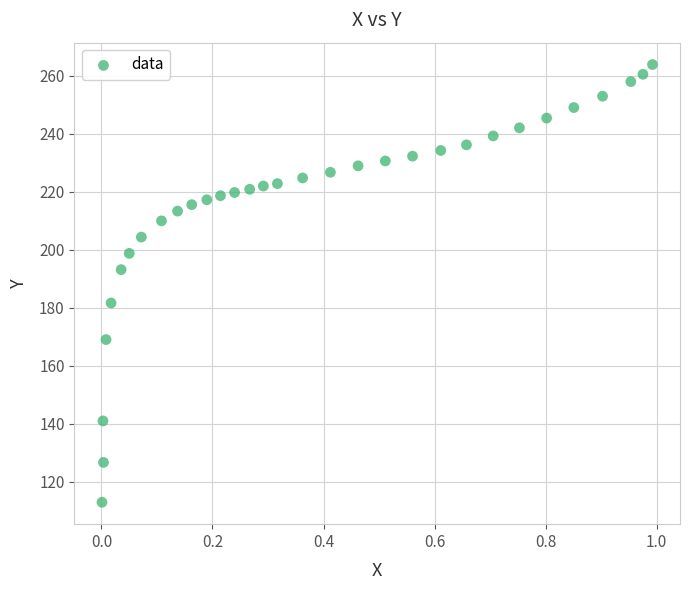

What is the range of X values (max minus min)?

1.0